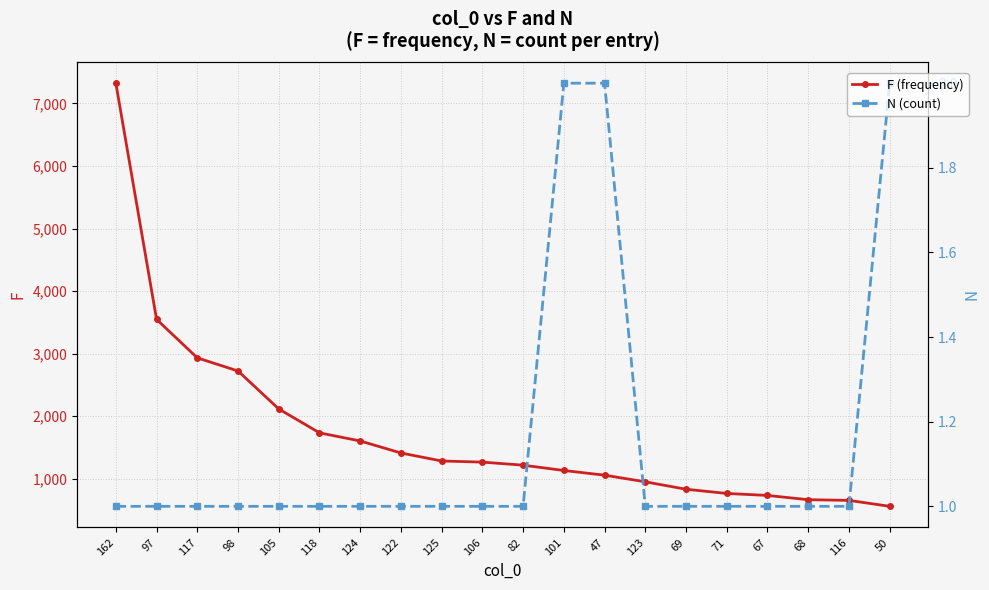

What is the difference between the second highest and second lowest values in the N (count) series?

1